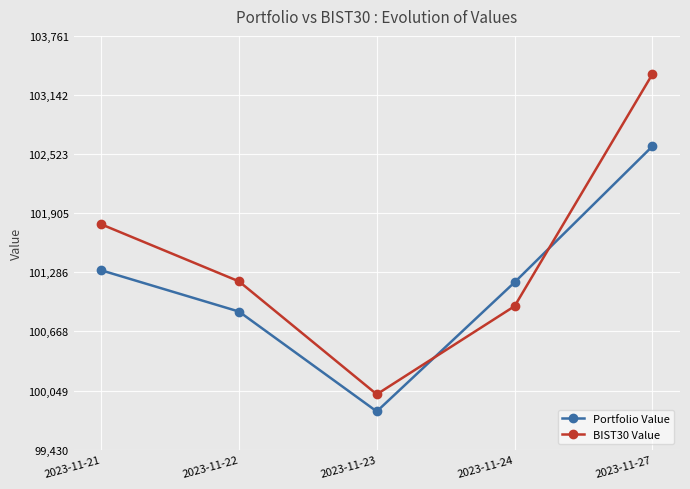

Reading left to right, extract all data points from this chart.

Portfolio Value: 101307.8	100875.7	99830.3	101181.7	102605.5
BIST30 Value: 101789.3	101191.7	100009.5	100932.1	103360.7